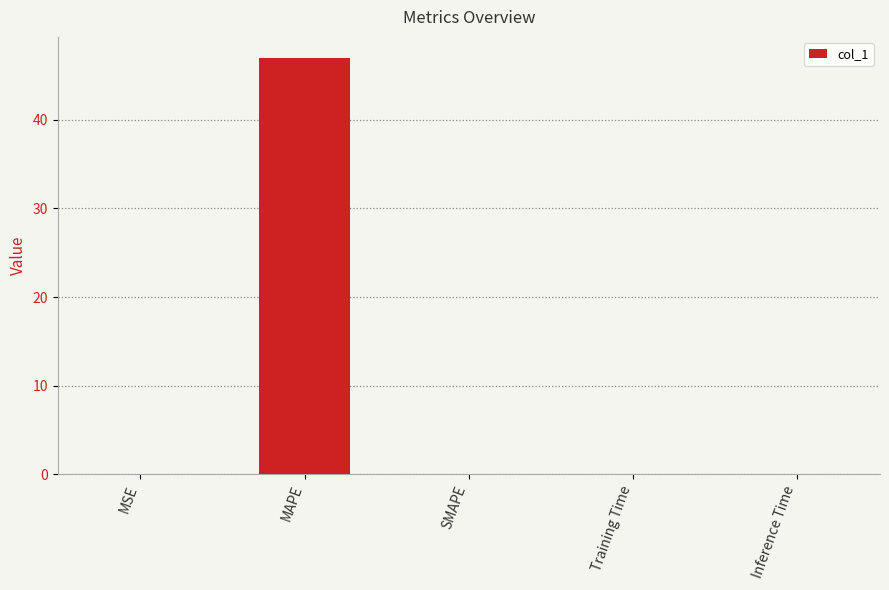

Read the value at MAPE.

47.0